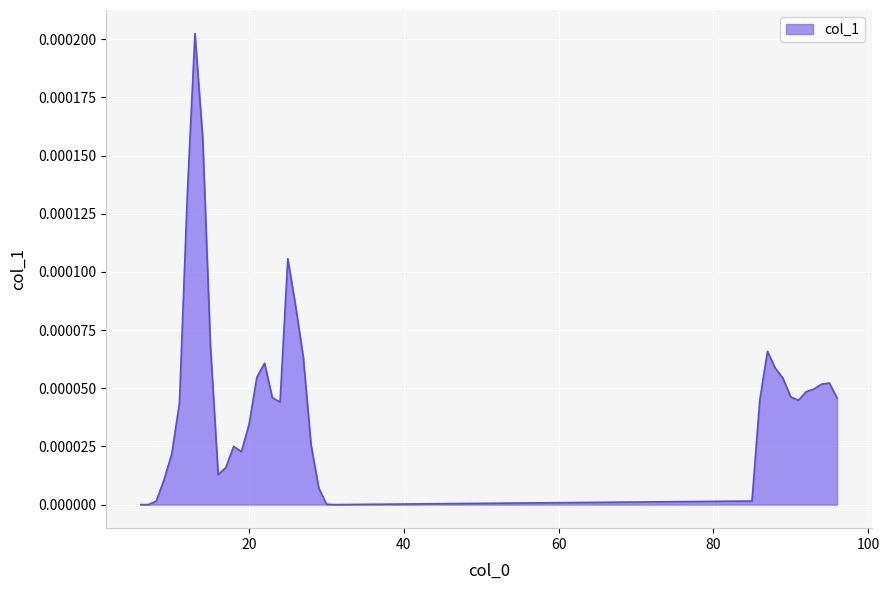

How many lines are shown in the chart?

1